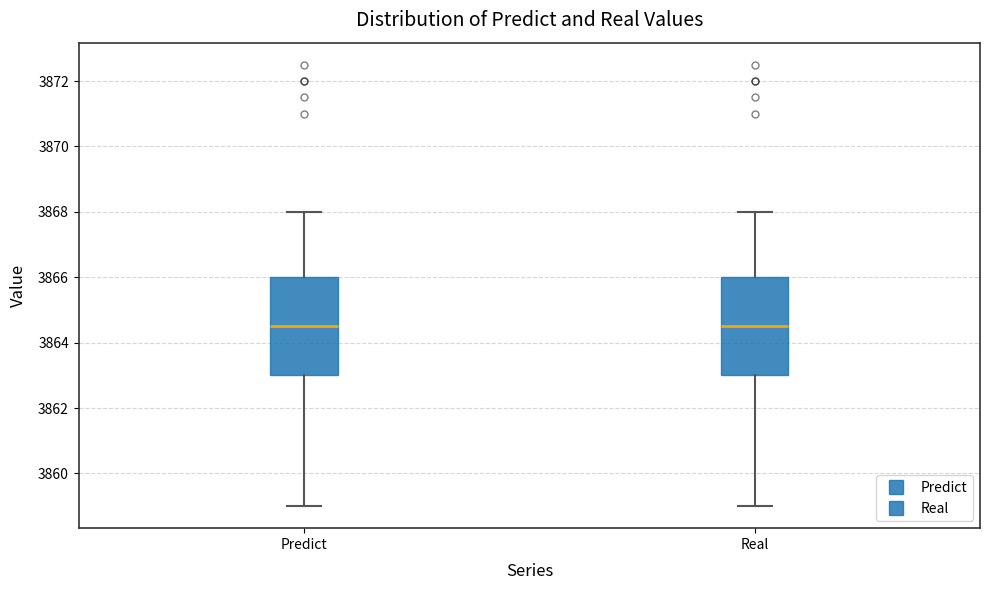

Where does the upper whisker of the box for Real end on the y-axis? The values are not printed on the chart, so give them approximately, as read against the axis.

3868.0